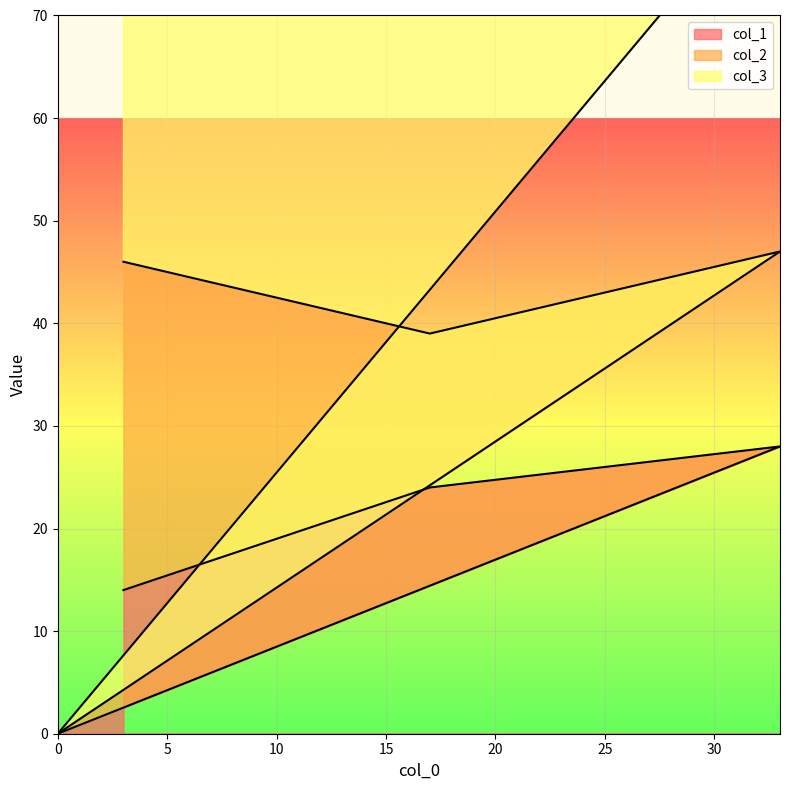

True or false: col_1 has more than 1 interior local peaks.

False